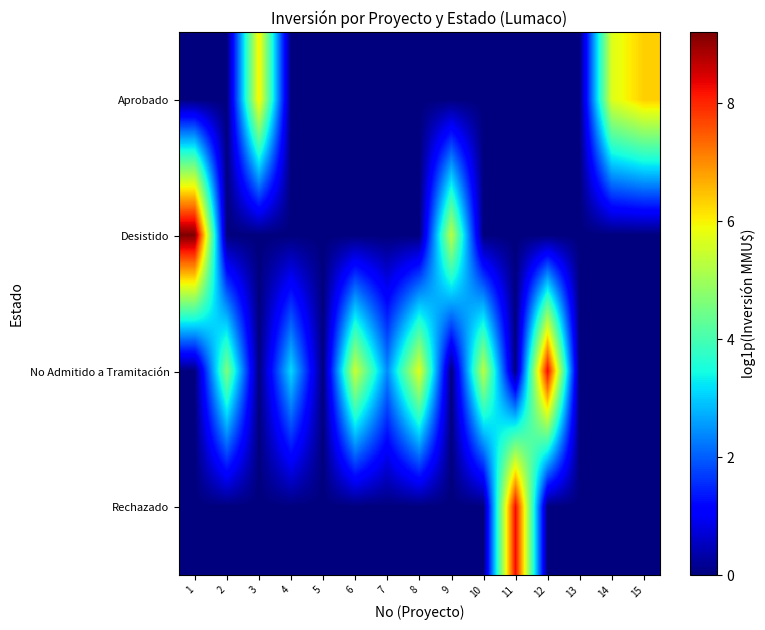

What is the greatest value displayed?

9.2